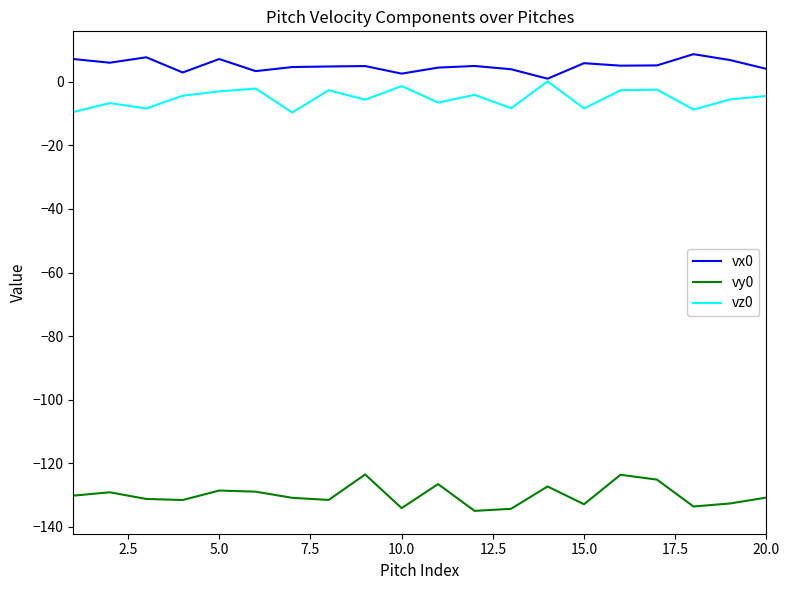

Which series has the largest total across all categories?

vx0